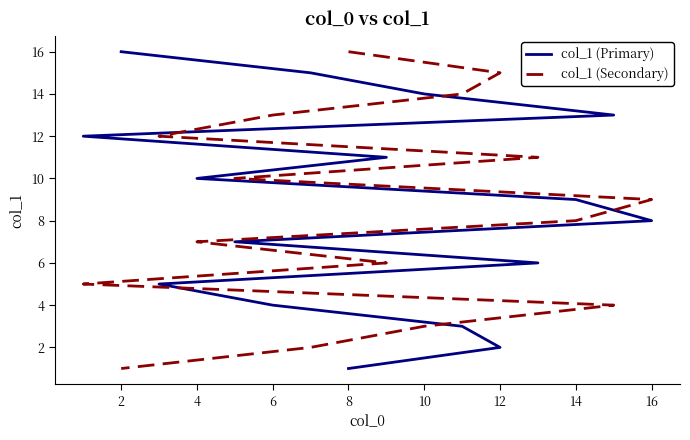

What is the average value of the col_1 (Primary) series?

8